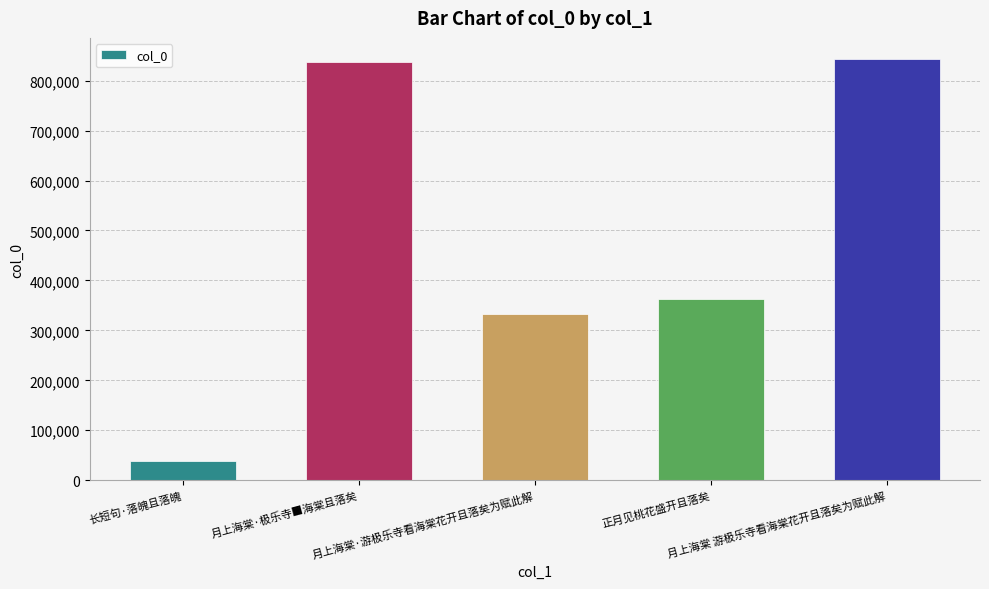

How many categories are shown in the chart?

5